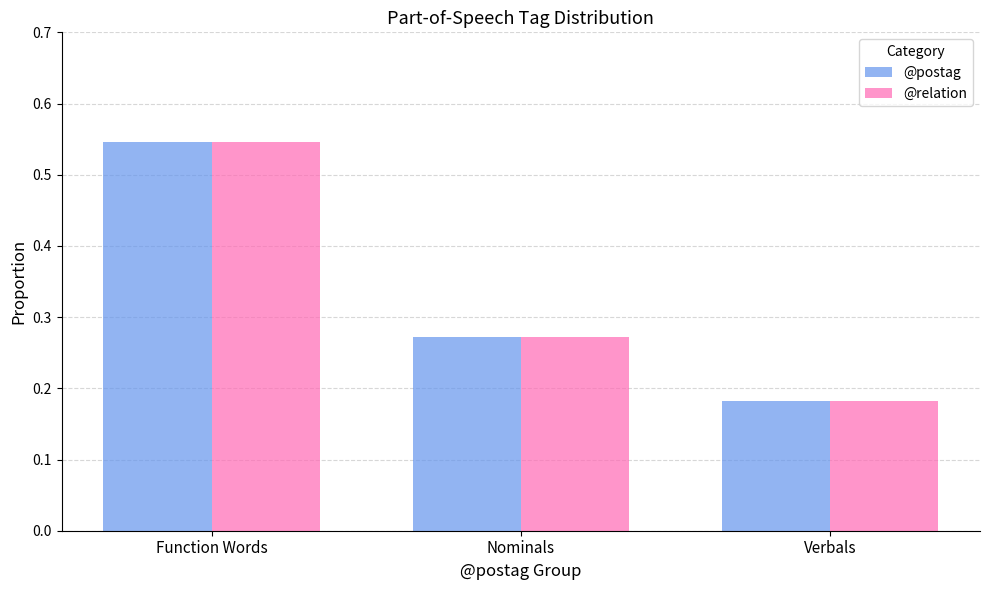

Does the chart contain any negative values?

No